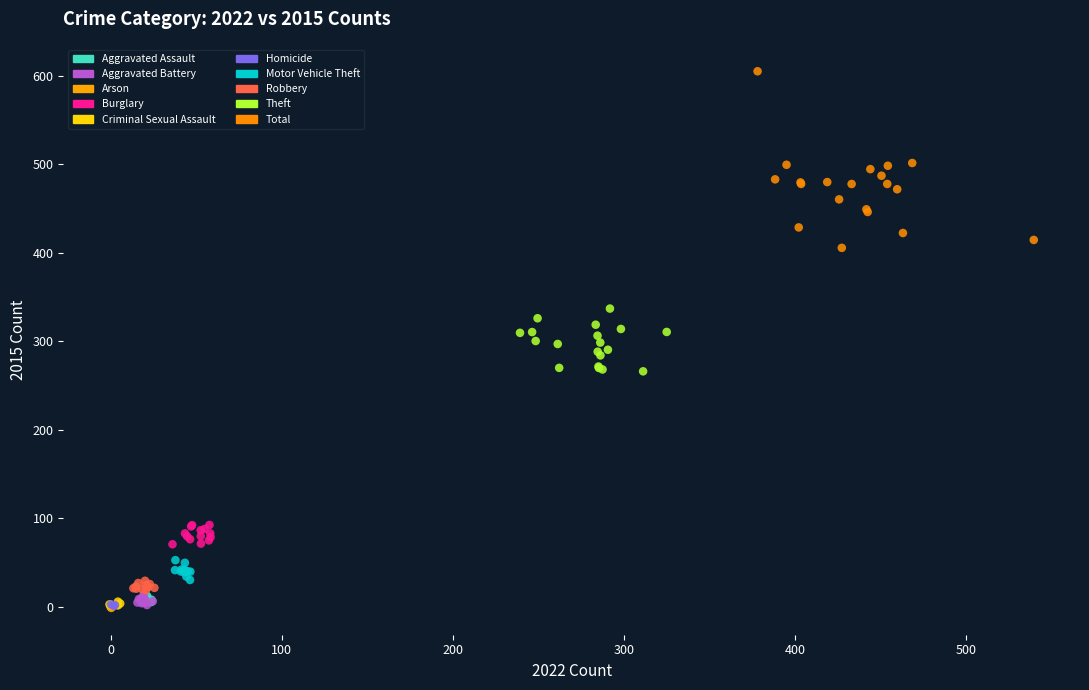

Which series has the largest Y range (max minus min)?

Total